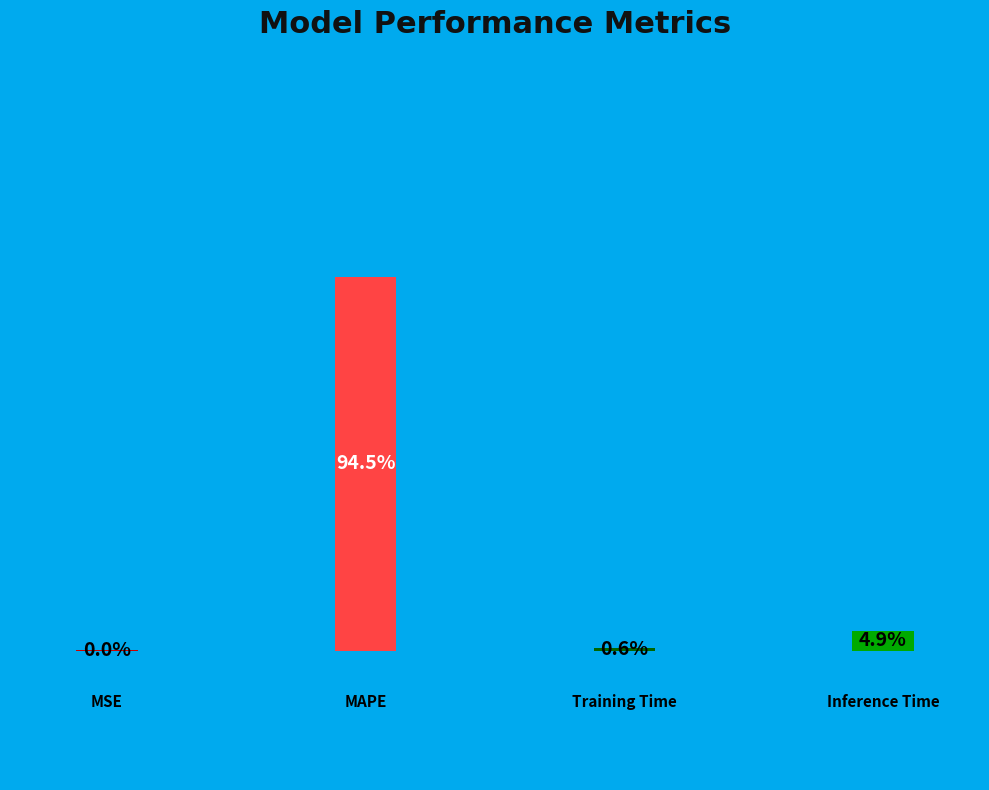

Is it true that Inference Time is 5% of the pie?

True